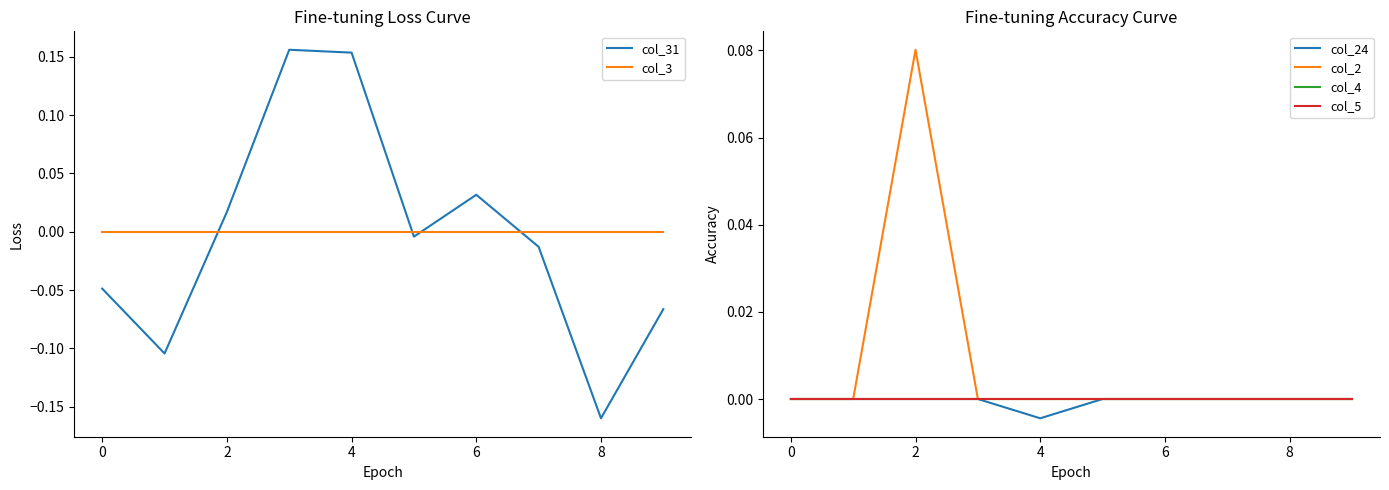

The value of col_3 at 0 is 0.0. True or false?

True